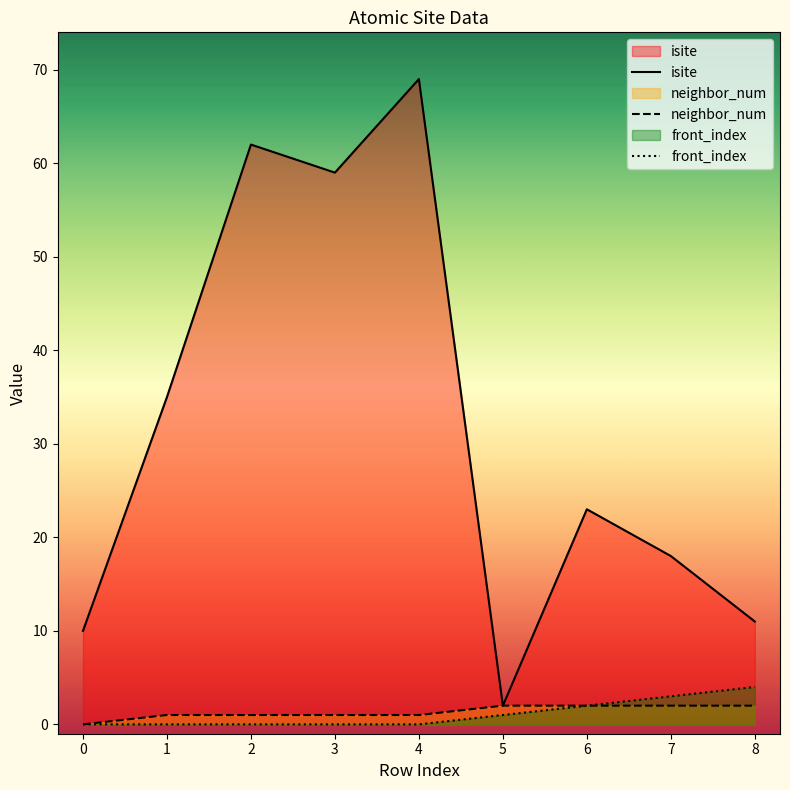

Between 3 and 4, which is larger?

4